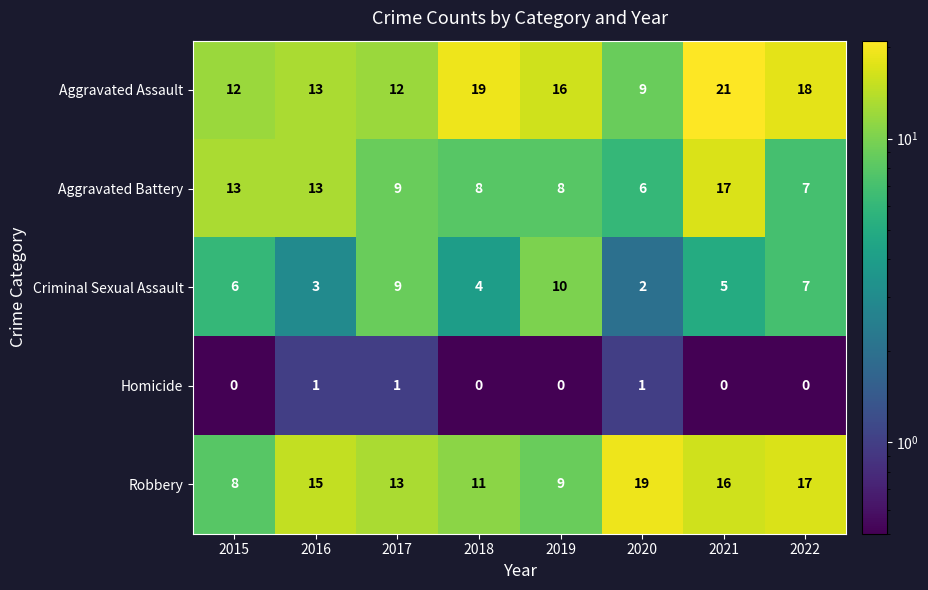

Where is Criminal Sexual Assault nearest to the value 6?

2015